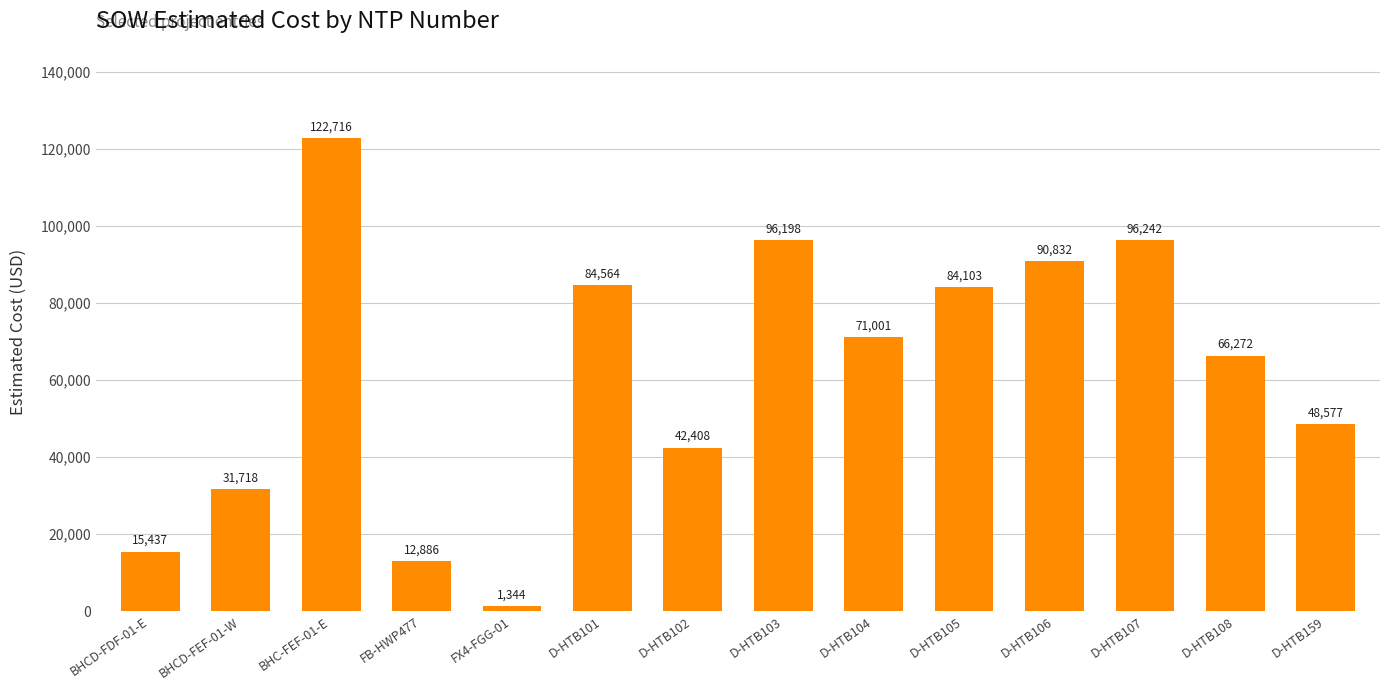

How many values are below 71001?

7